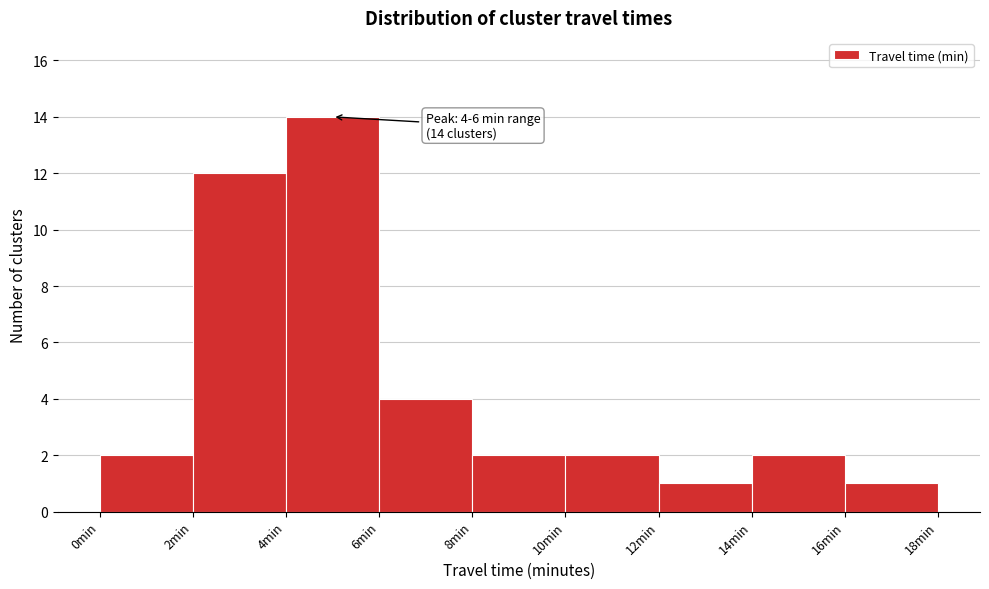

Over which range of the x-axis is the bar tallest?

4 to 6